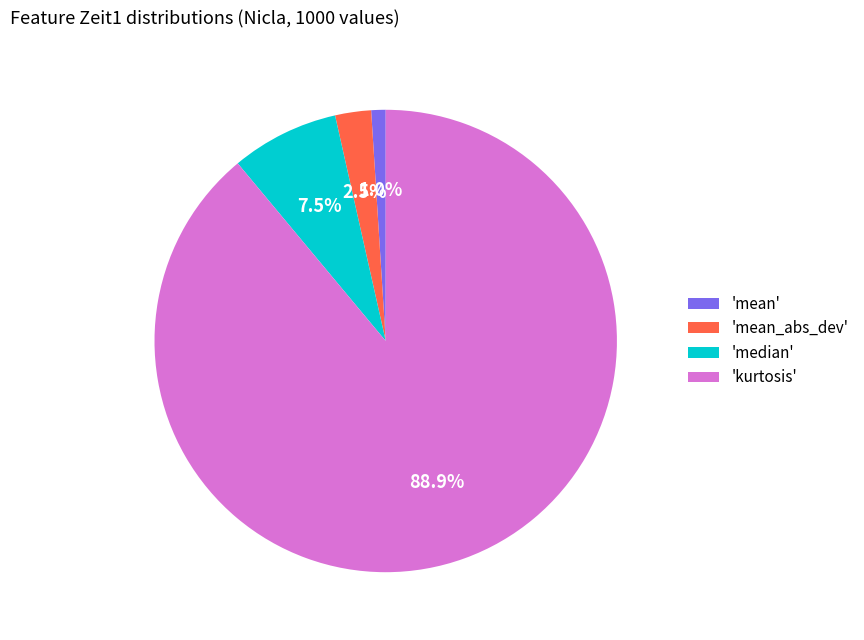

Rank the categories by value from highest to lowest.

'kurtosis', 'median', 'mean_abs_dev', 'mean'